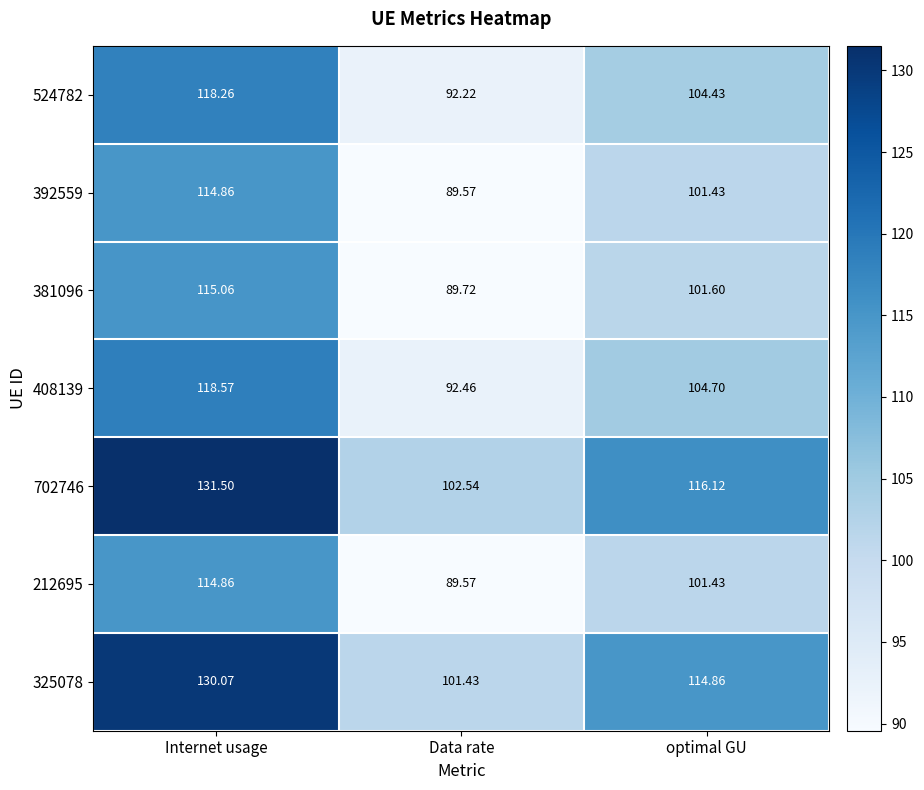

How many distinct data groups are displayed?

7